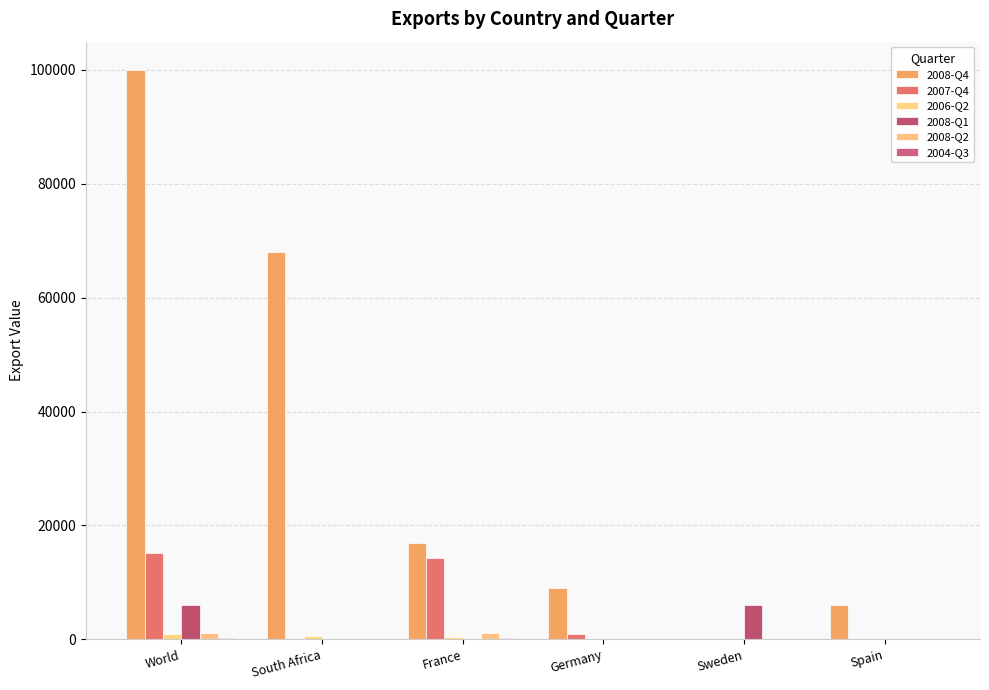

What is the label of the 3rd bar from the left?

France